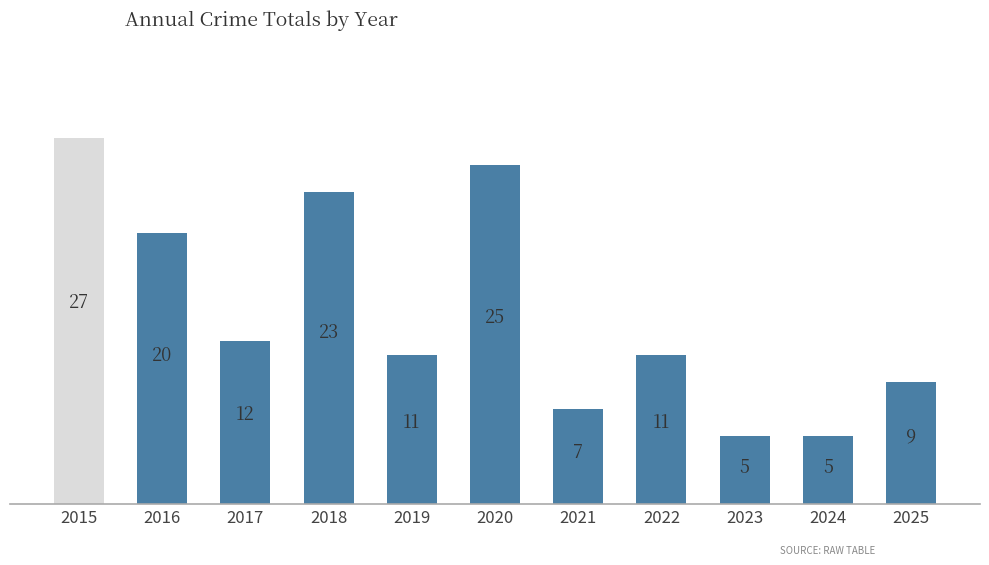

Read the value at 2016, to the nearest 5.

20